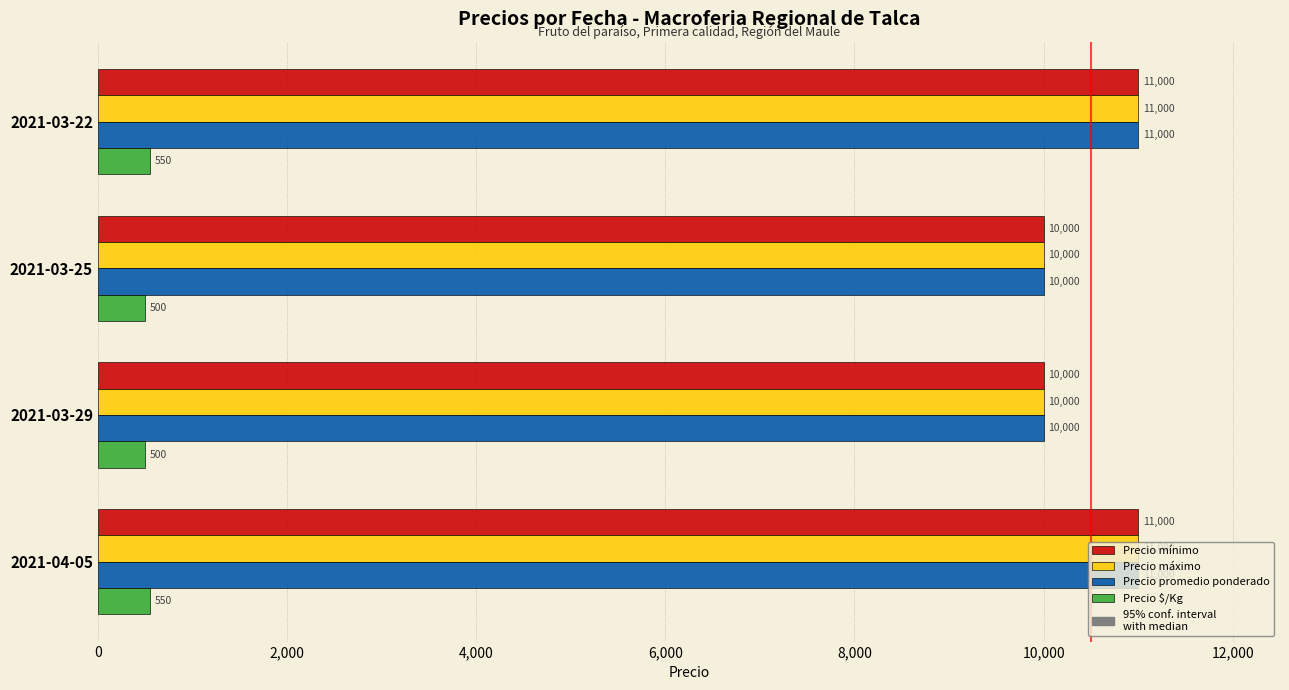

Is the value of Precio máximo at 2021-03-22 greater than the value of Precio promedio ponderado at 2021-03-25?

Yes